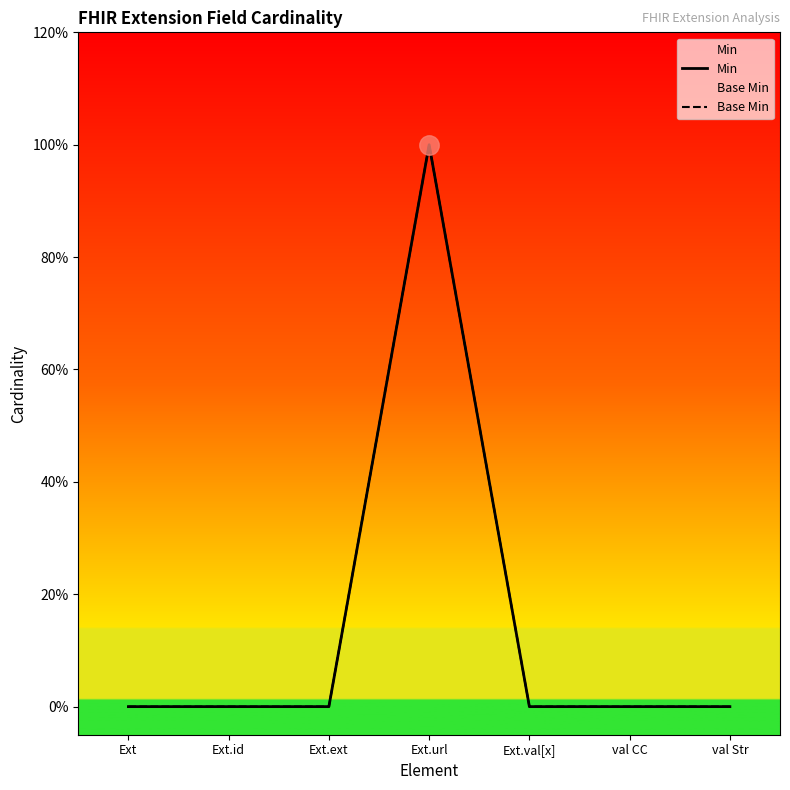

At which category is the sum across all series the highest?

Ext.url